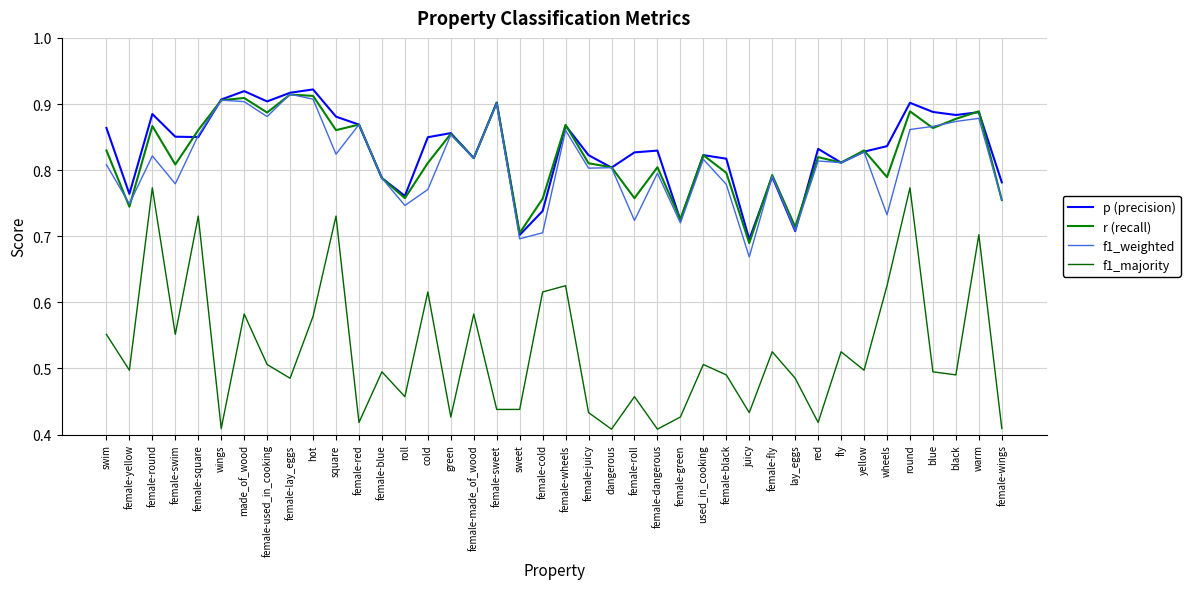

What is the total value across all series at wings?

3.1